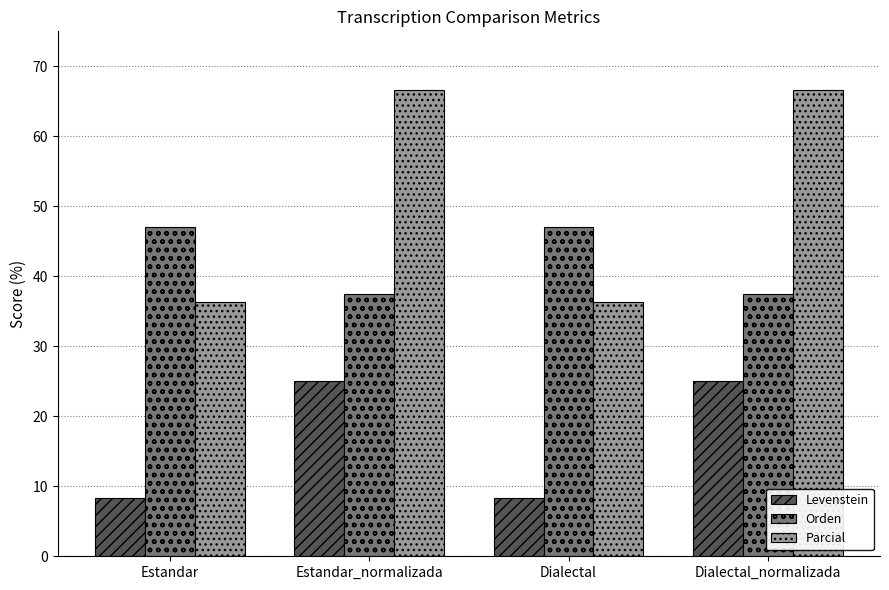

What is the label of the 3rd bar from the left?

Dialectal